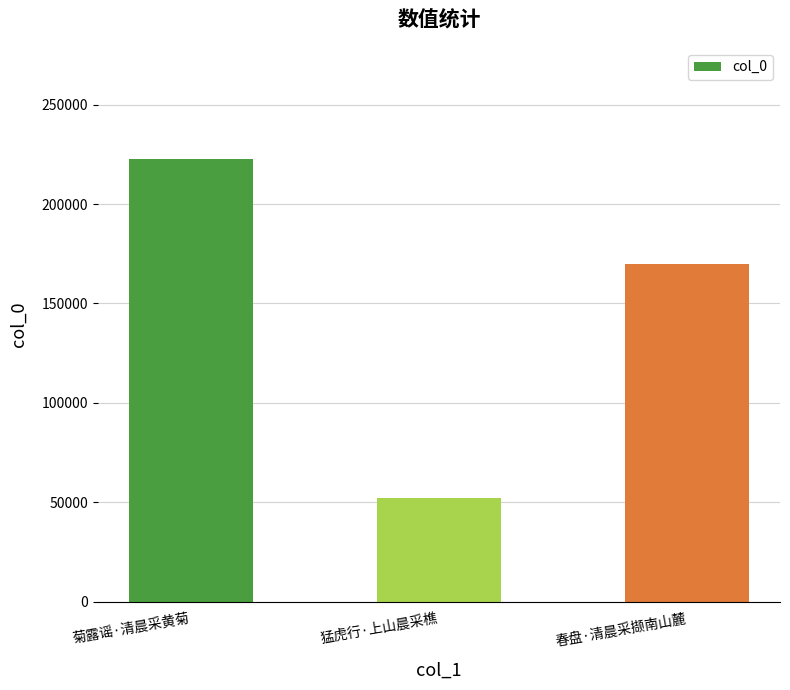

What is the label of the 2nd bar from the right?

猛虎行·上山晨采樵